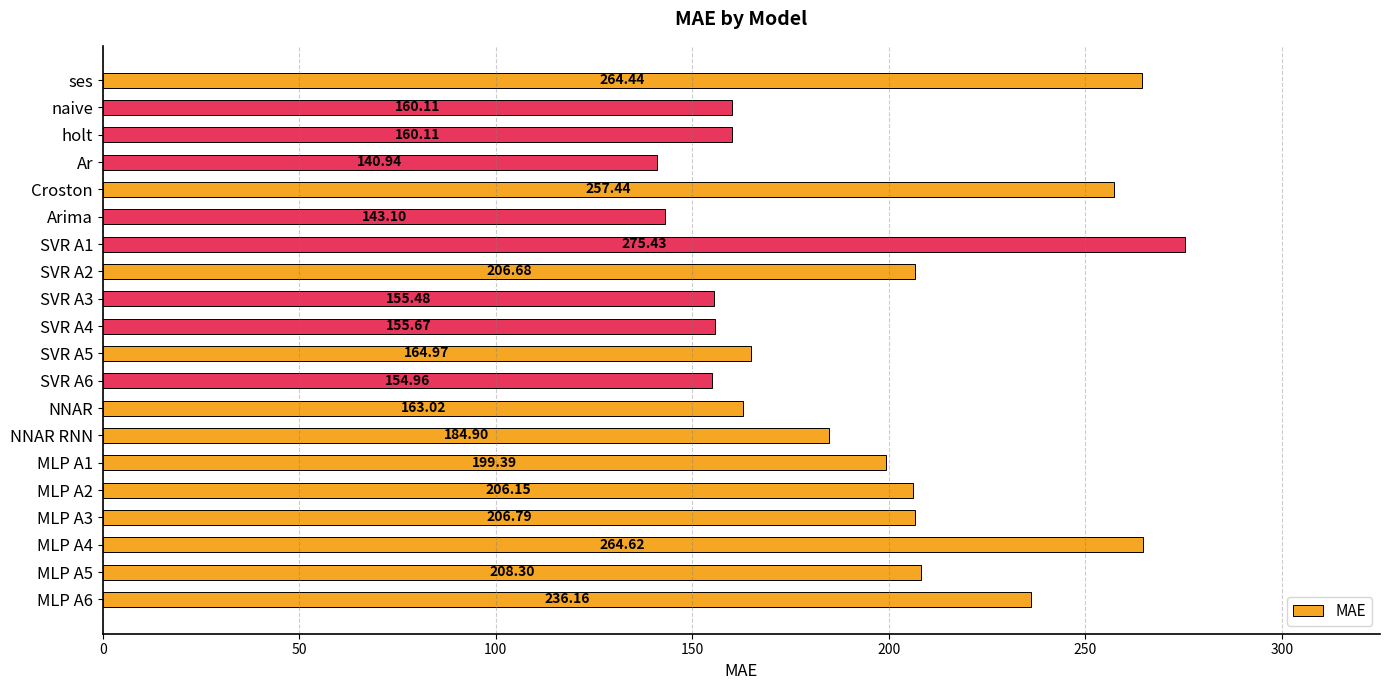

What is the ratio of the value at SVR A1 to the value at SVR A3?

1.8